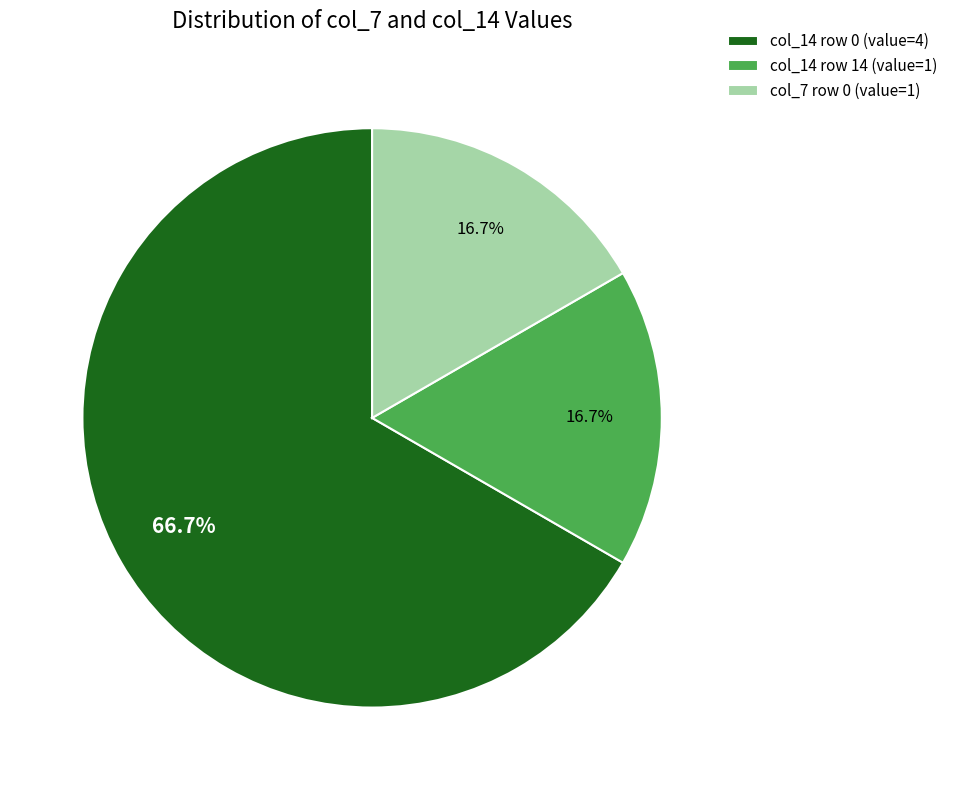

Between col_14 row 0 (value=4) and col_7 row 0 (value=1), which is larger?

col_14 row 0 (value=4)